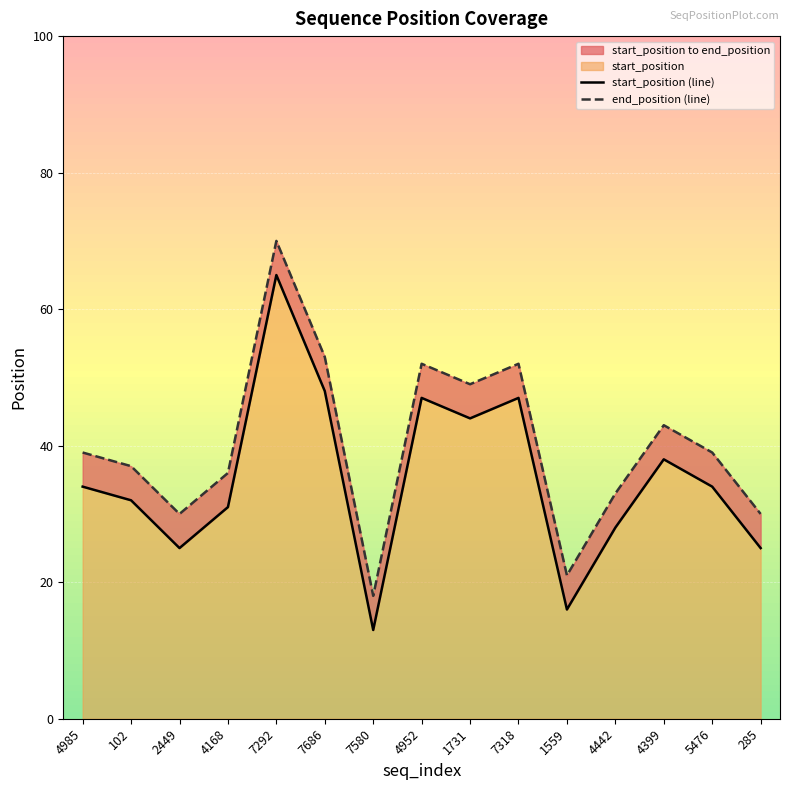

What is the sum of the start_position (line) values at 4952 and 1559?

63